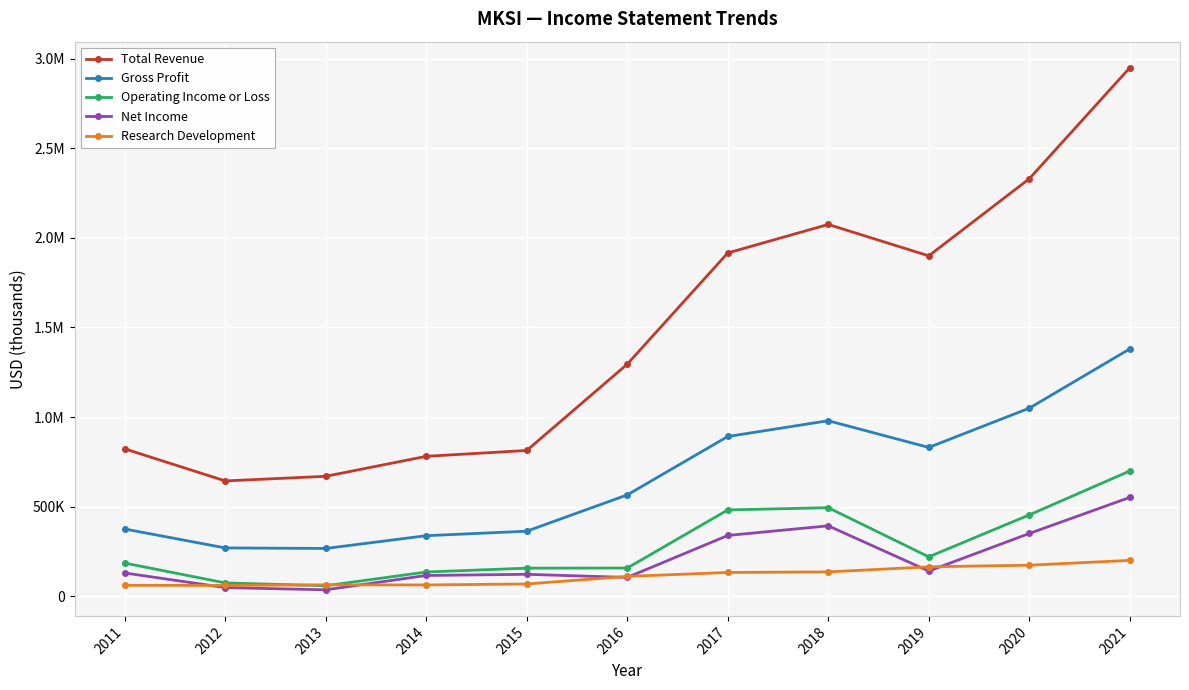

What is the maximum value shown in the chart?

2949600